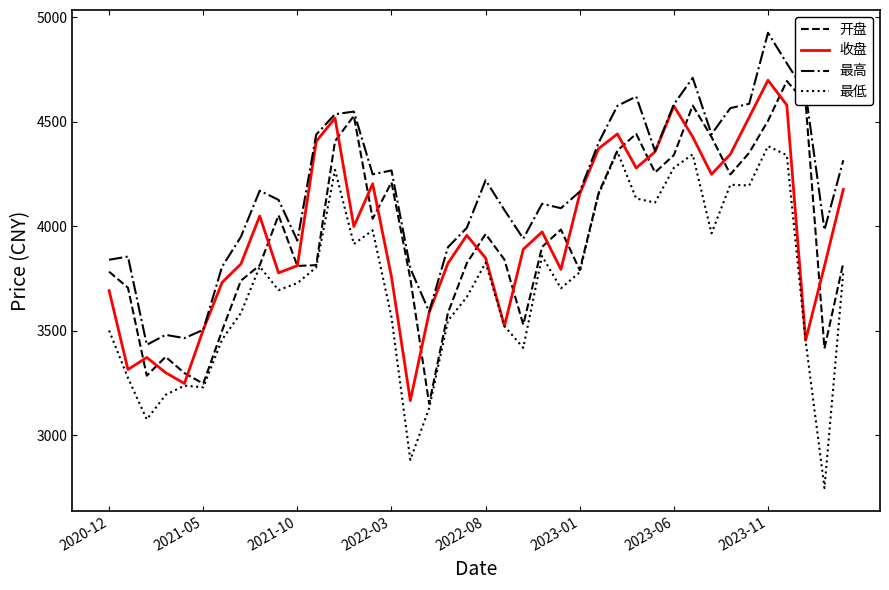

Count the number of categories in the chart.

40